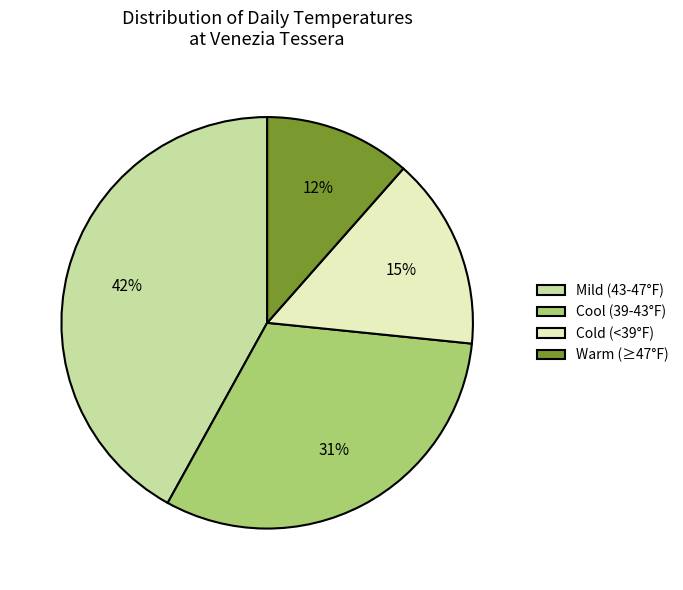

To the nearest percent, what is the average slice percentage?

25%